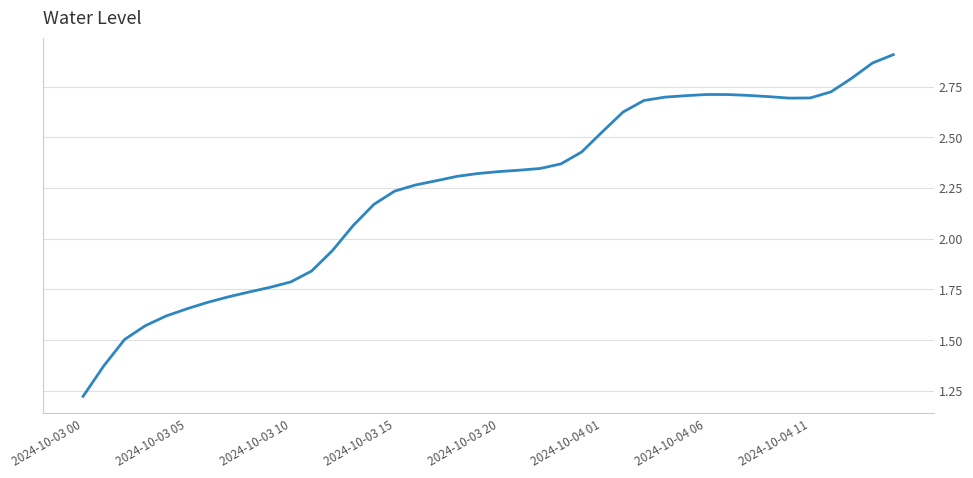

Is this an area chart (filled region under the line)?

No